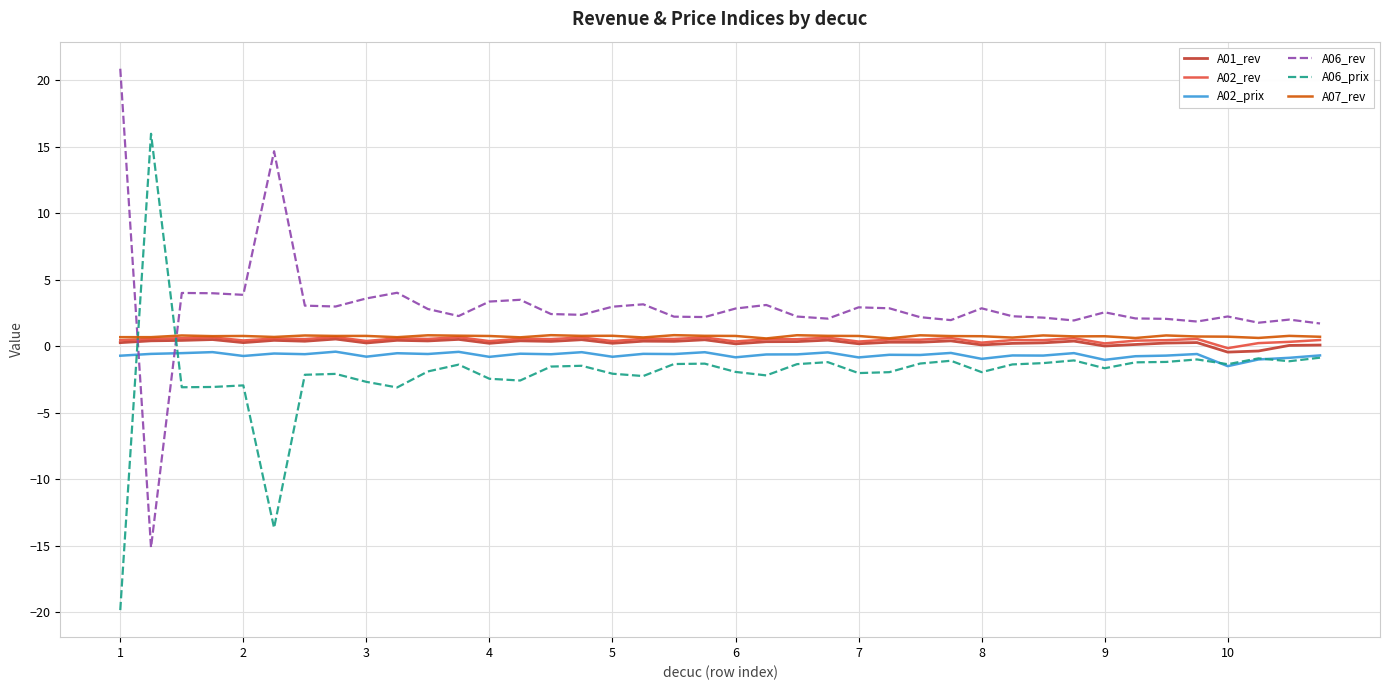

How many distinct data groups are displayed?

6